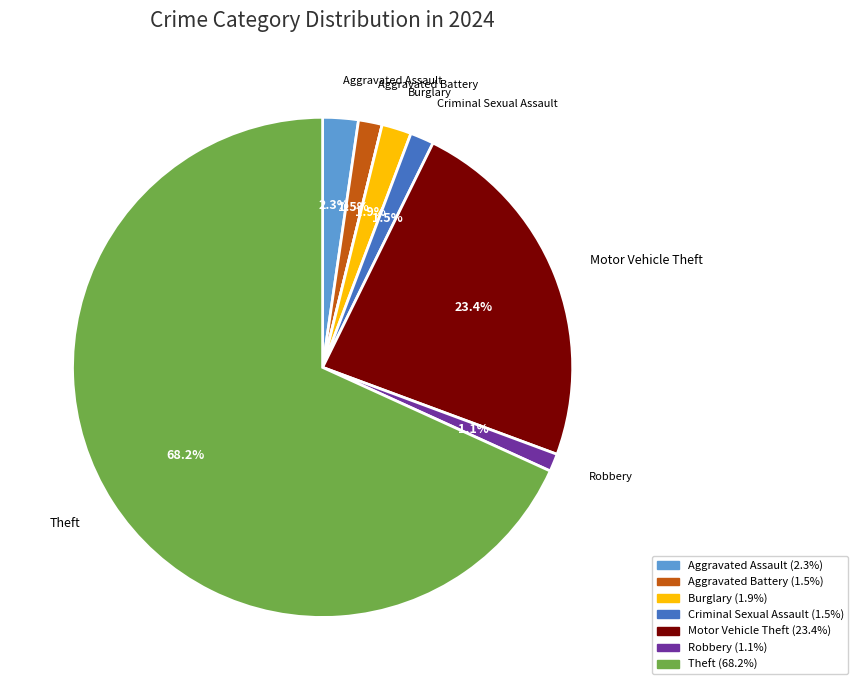

Is there a majority slice in this chart?

Yes